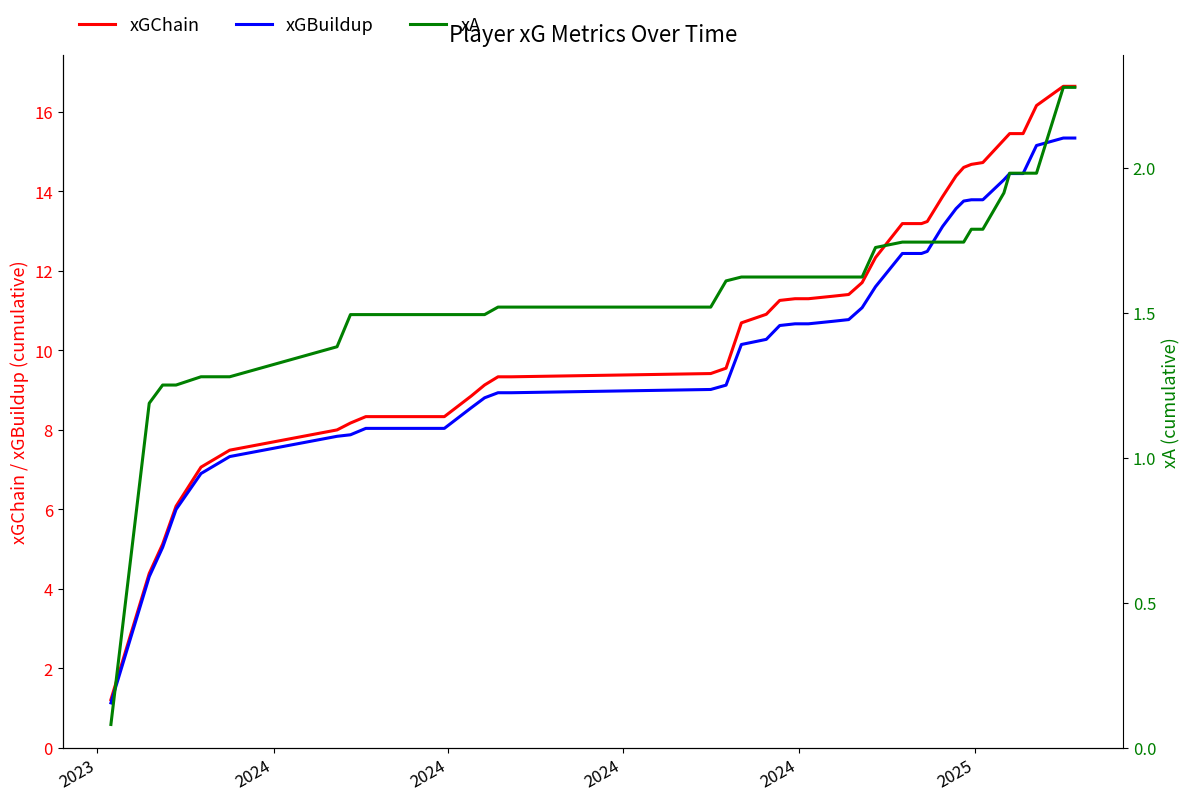

Which category has the lowest value in the xGChain series?

2023